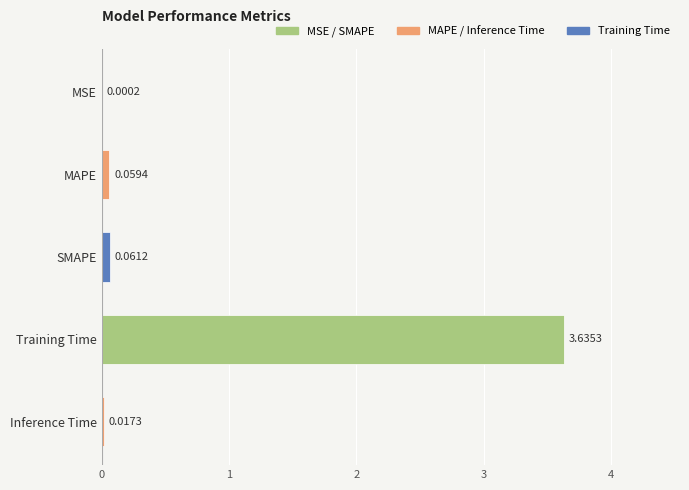

Between MSE and Inference Time, which is larger?

Inference Time